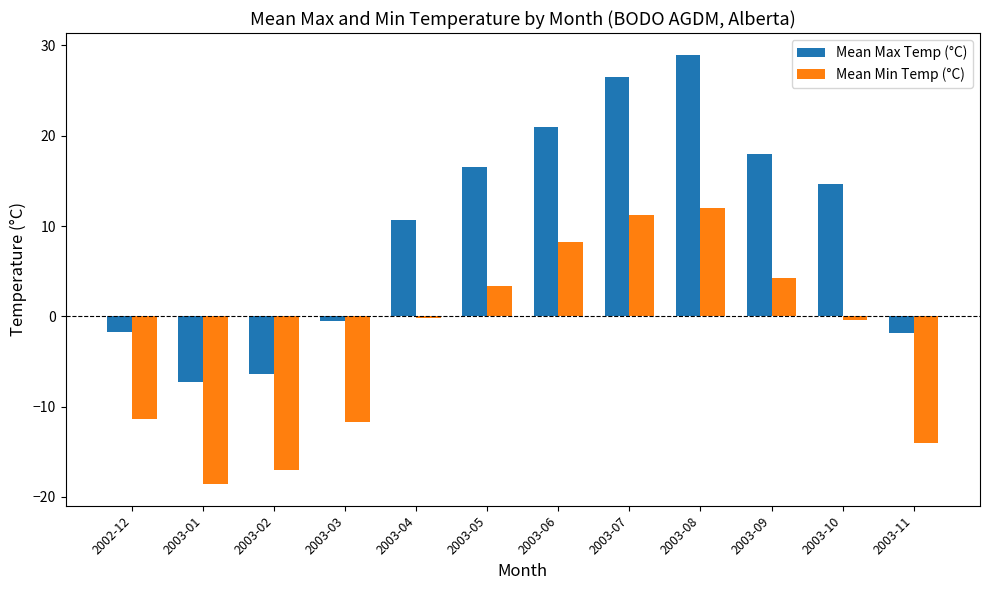

List the series in order of their overall mean, highest first.

Mean Max Temp (°C), Mean Min Temp (°C)